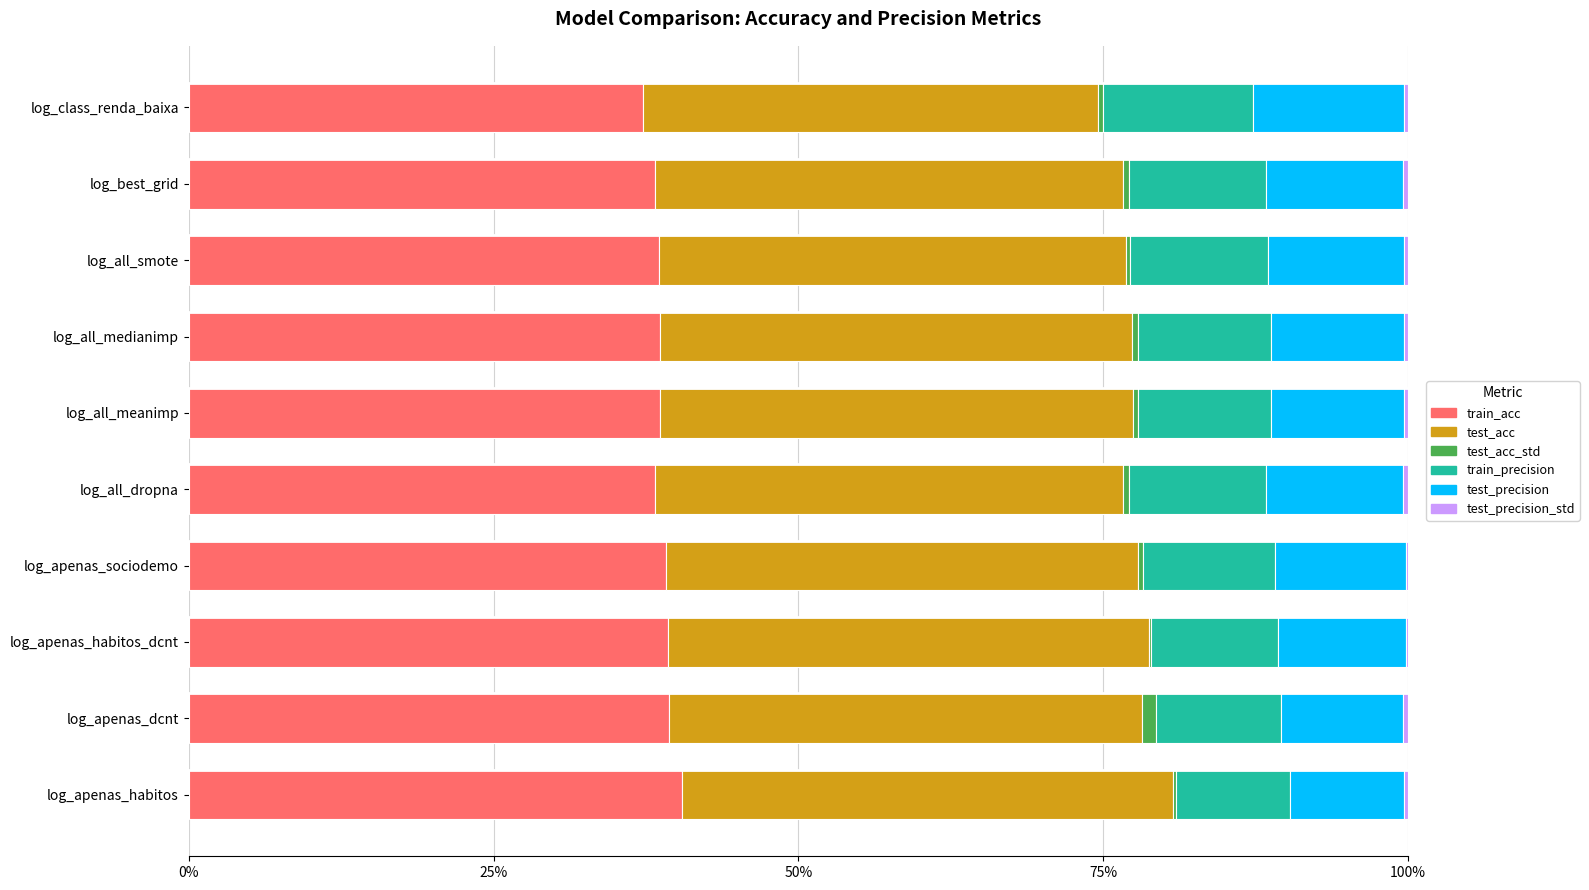

Which series has the widest spread of values?

train_acc